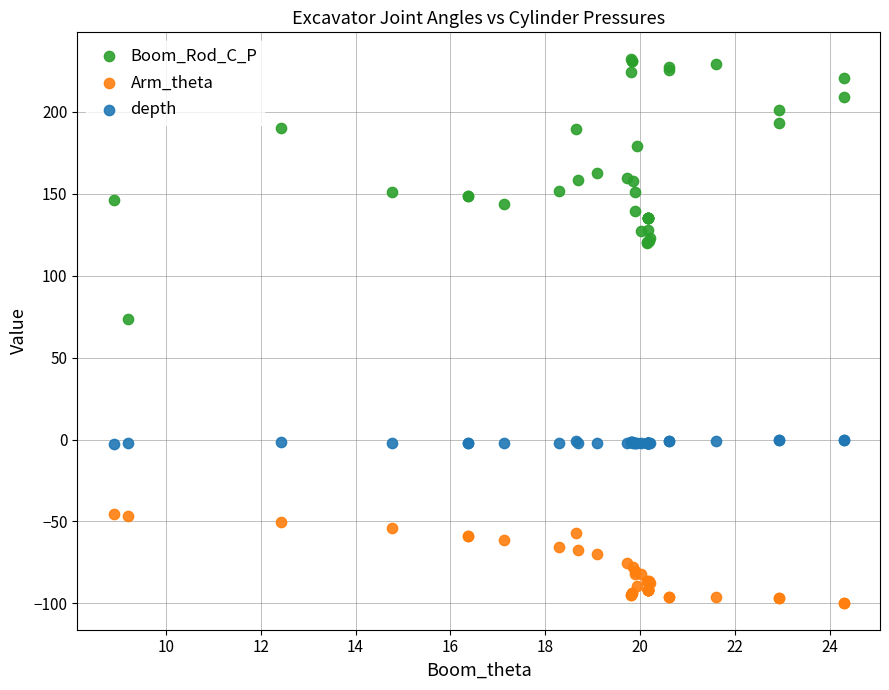

Which series reaches the minimum Y coordinate?

Arm_theta